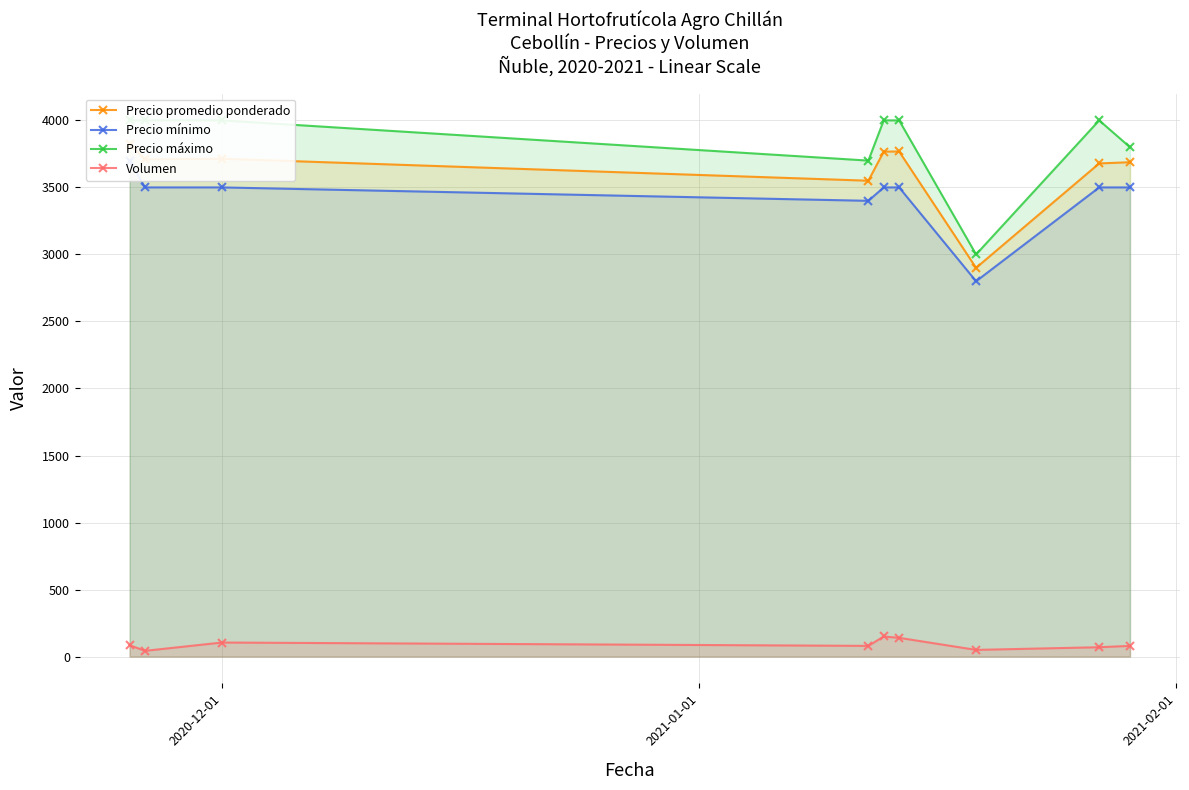

True or false: Volumen and Precio promedio ponderado intersect in this chart.

False